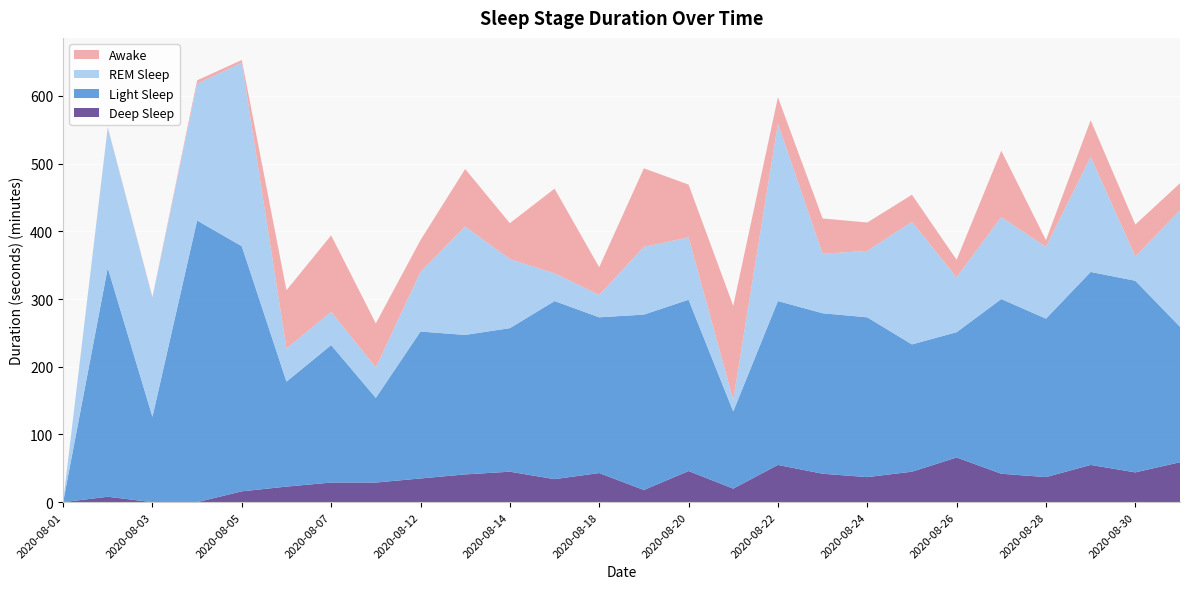

Reading left to right, extract all data points from this chart.

Deep Sleep: 0	480	0	0	960	1380	1740	1740	2100	2460	2700	2040	2580	1080	2760	1200	3300	2520	2220	2700	3960	2520	2220	3300	2640	3540
Light Sleep: 0	20280	7560	24960	21720	9300	12180	7500	13020	12360	12720	15780	13800	15540	15180	6840	14520	14220	14160	11280	11100	15480	14040	17100	16980	12000
REM Sleep: 0	12420	10560	12120	16260	2940	2940	2700	5280	9600	6120	2460	1980	6000	5520	1020	15720	5280	5880	10860	4860	7260	6360	10200	2160	10320
Awake: 0	60	60	300	240	5160	6780	3900	2820	5100	3180	7500	2460	6960	4680	8340	2340	3120	2520	2400	1560	5880	600	3240	2820	2400